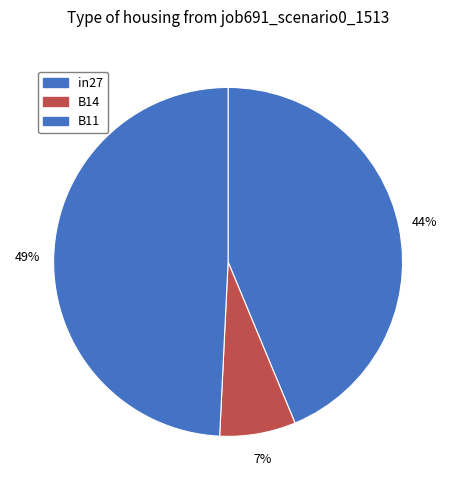

How many slices are in this pie chart?

3